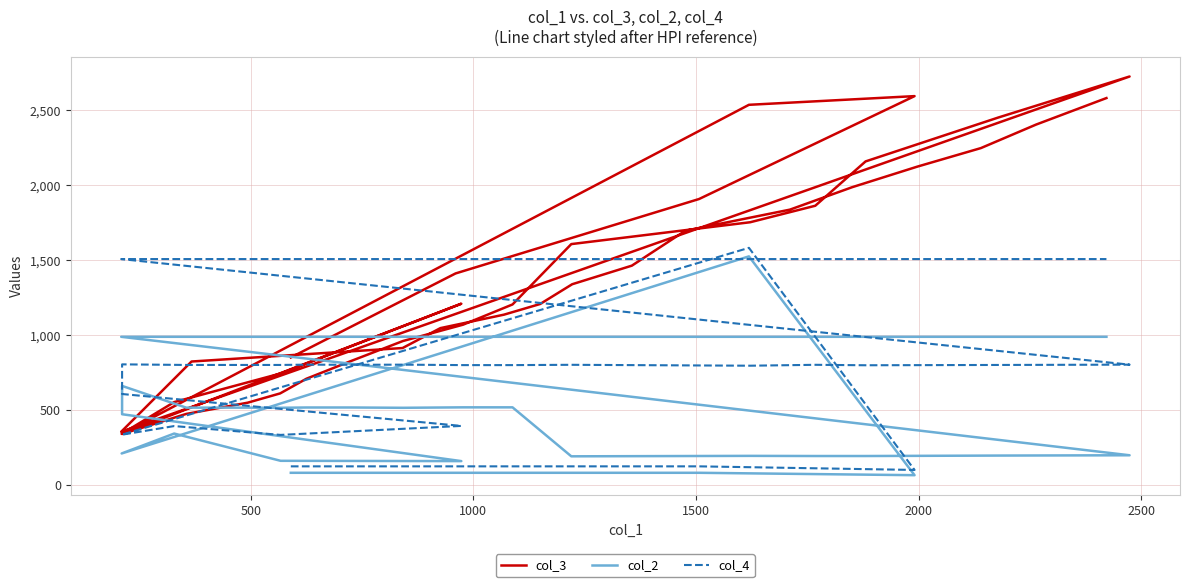

Rank the series by their maximum value, from lowest to highest.

col_2, col_4, col_3